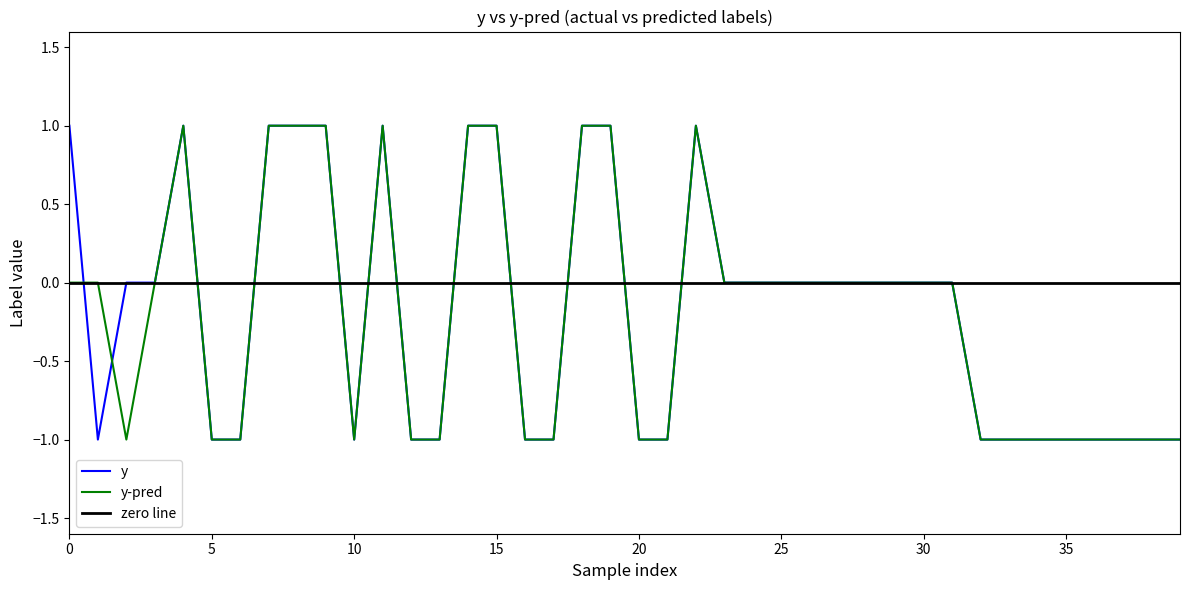

How many values in the y-pred series exceed 0?

10